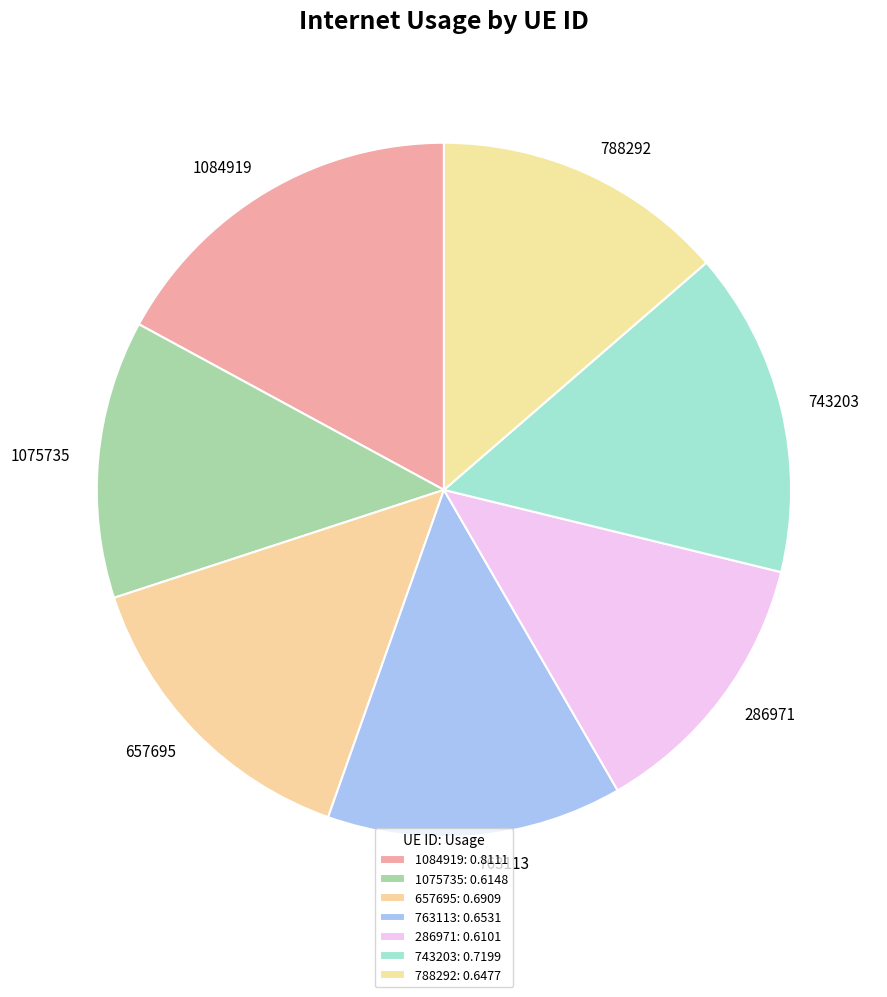

Does 1084919 account for over 50% of the chart?

No